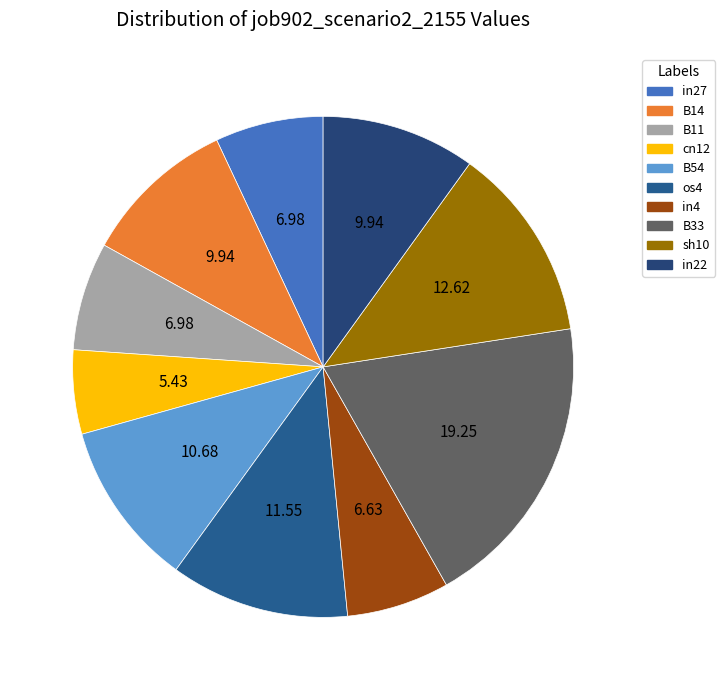

Which slice is the largest?

B33